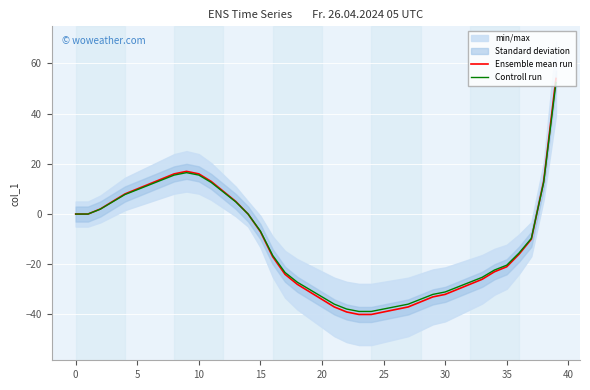

List the series in order of their overall mean, highest first.

Controll run, Ensemble mean run